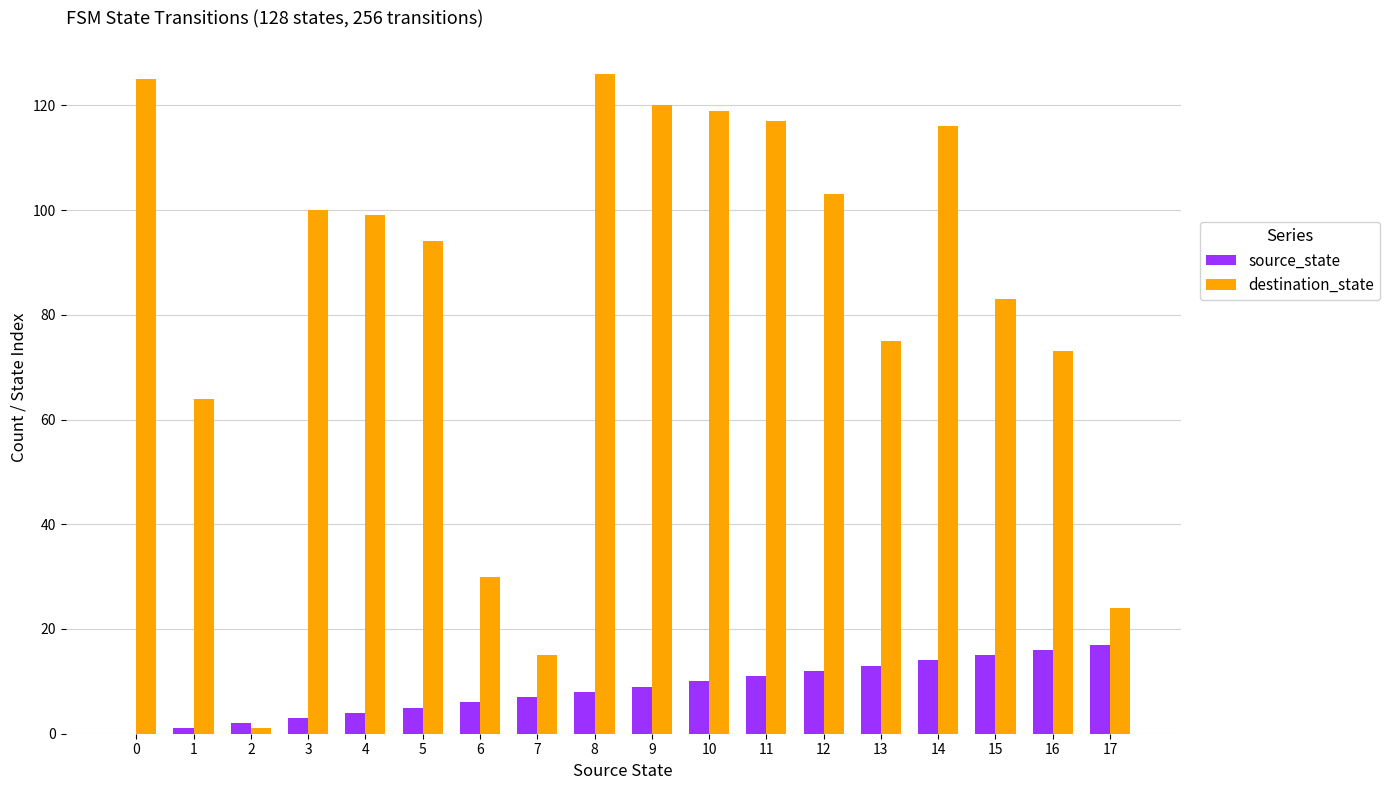

Is the value of destination_state at 17 greater than the value of source_state at 1?

Yes